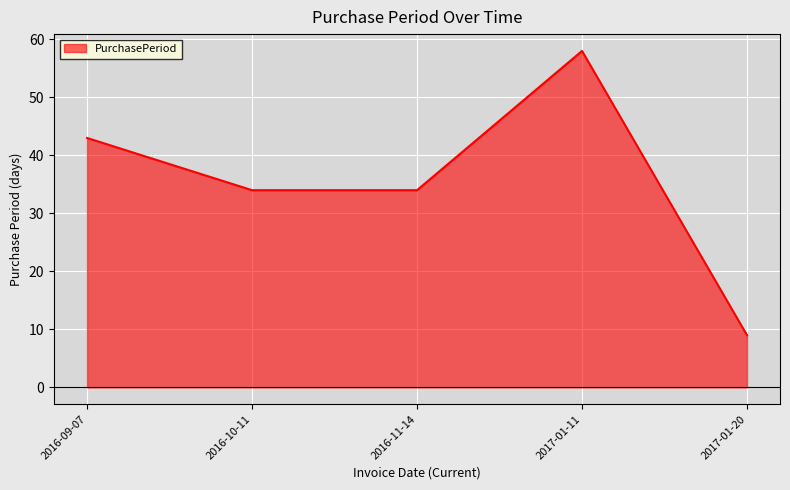

What value does the data have at 2016-11-14, to the nearest 10?

30